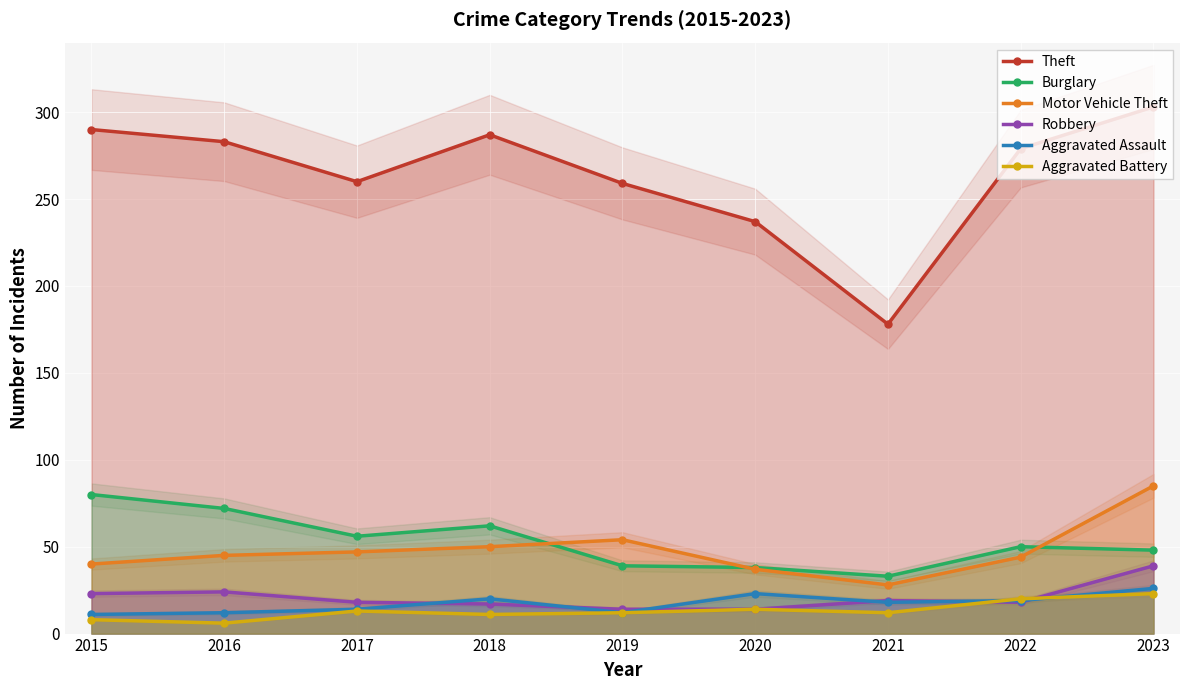

Which has a higher value, 2016 or 2021?

2016